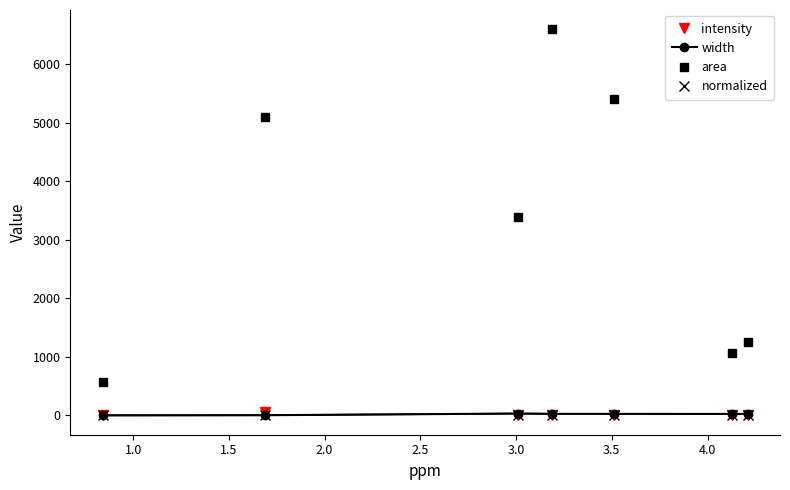

Rank the series by their maximum value, from lowest to highest.

normalized, width, intensity, area